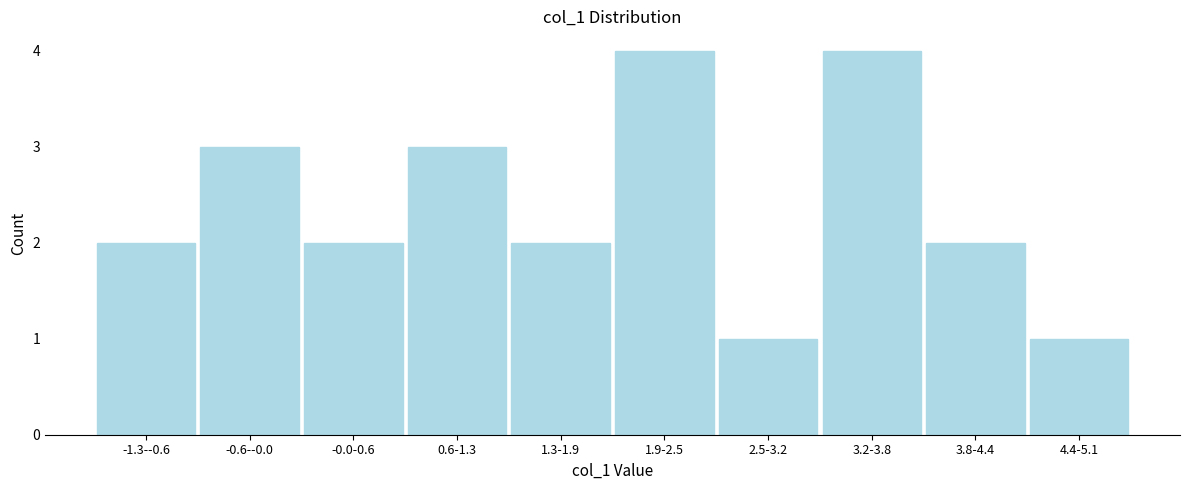

Reading left to right, transcribe all the data shown in this chart.

-1.3--0.6=2	-0.6--0.0=3	-0.0-0.6=2	0.6-1.3=3	1.3-1.9=2	1.9-2.5=4	2.5-3.2=1	3.2-3.8=4	3.8-4.4=2	4.4-5.1=1